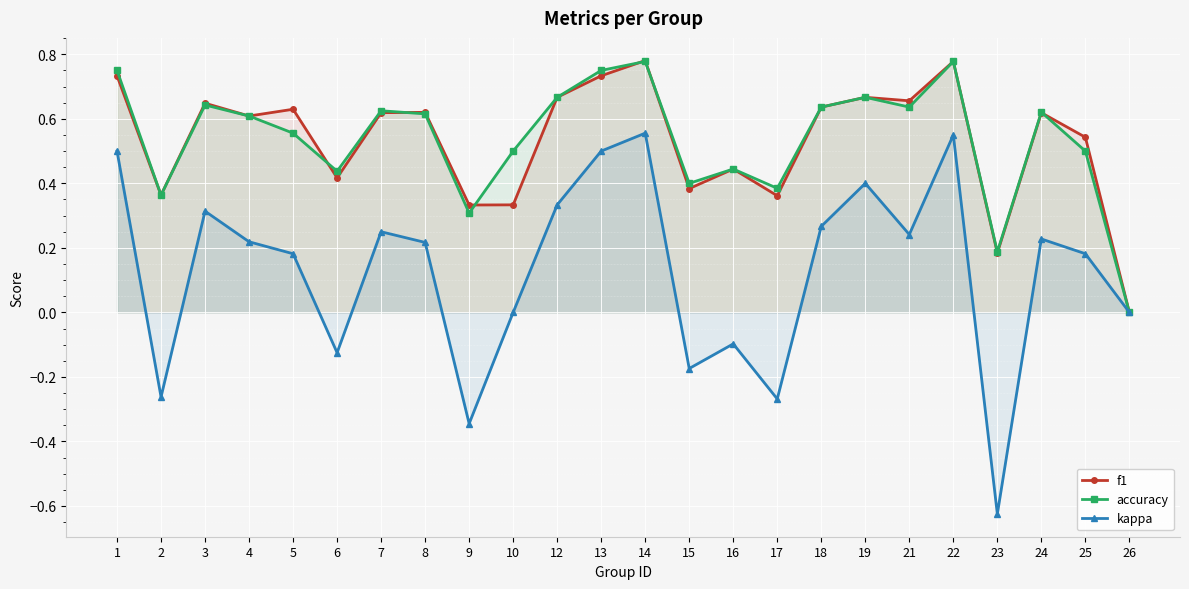

What are all the series names shown in the legend?

f1, accuracy, kappa